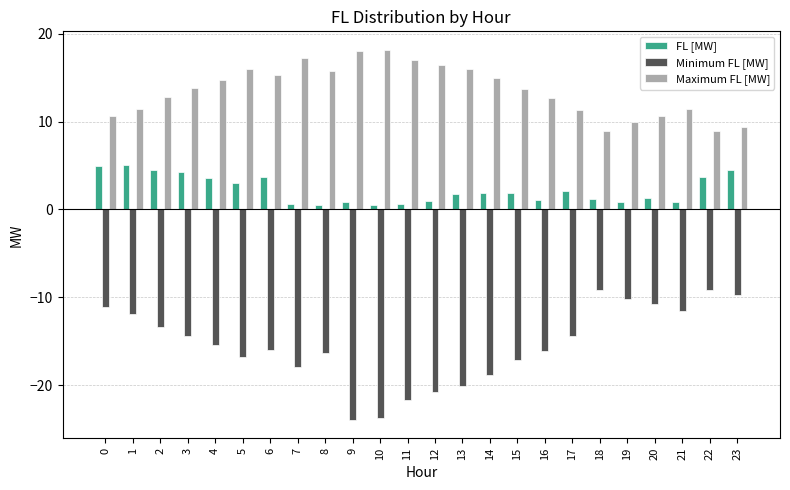

Rank the series by their average value, from lowest to highest.

Minimum FL [MW], FL [MW], Maximum FL [MW]